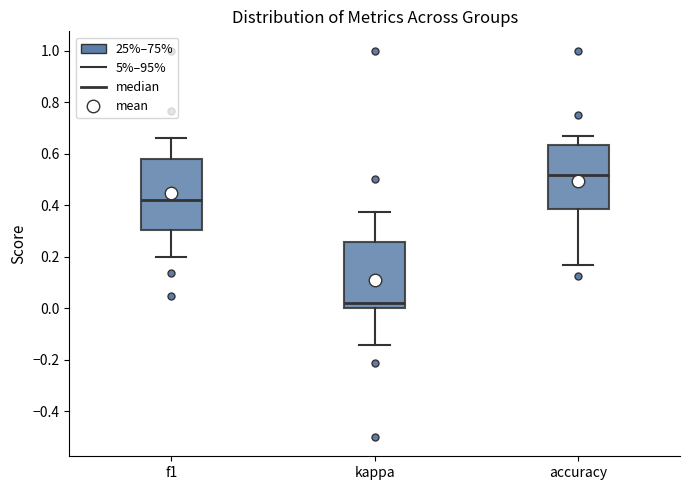

Reading left to right, read every box against the y-axis: the position of its median line, the range the box covers, and the ends of its whiskers. The values are not printed on the chart, so give them approximately, as read against the axis.

f1: median 0.42, box 0.30 to 0.58, whiskers 0.20 to 0.66
kappa: median 0.02, box 0.00 to 0.26, whiskers -0.14 to 0.38
accuracy: median 0.52, box 0.38 to 0.64, whiskers 0.16 to 0.66